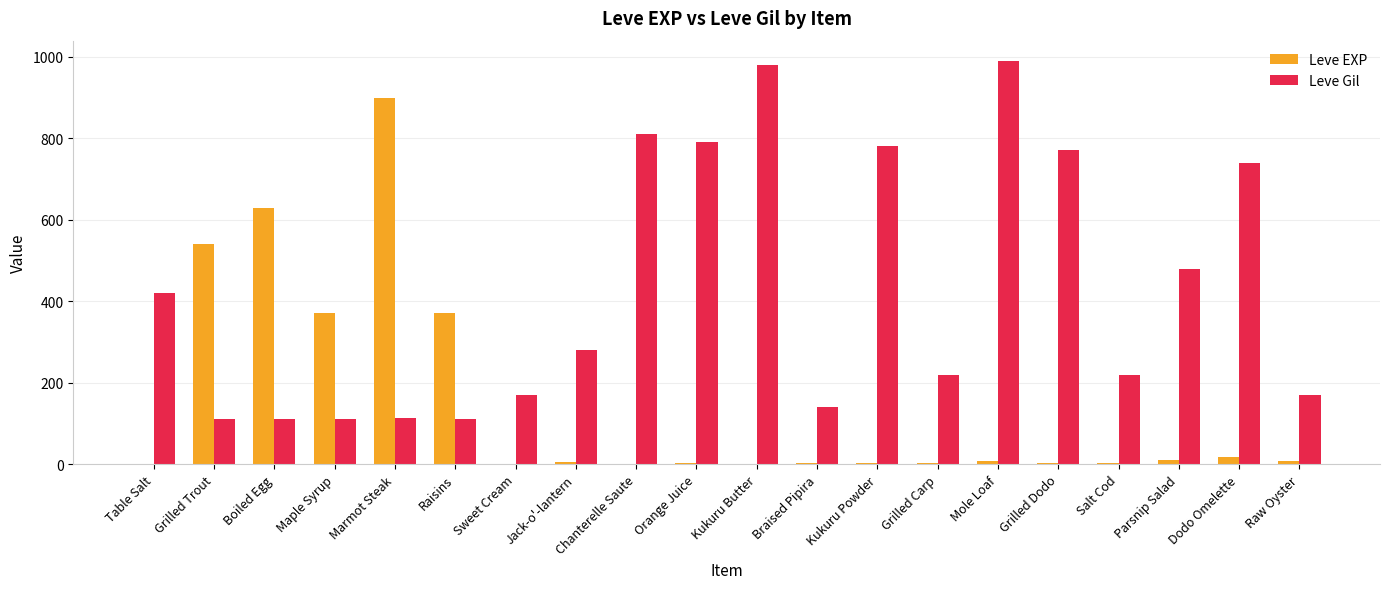

Between Grilled Trout and Kukuru Powder, which series saw the biggest shift?

Leve Gil